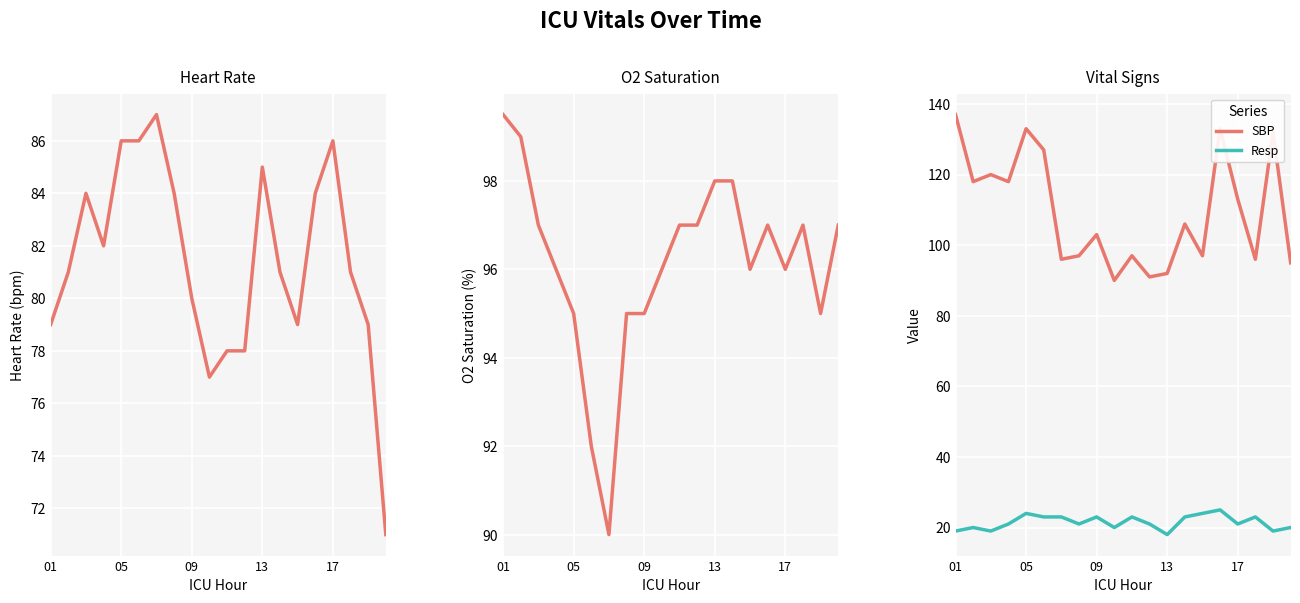

The SBP series shows 40.2 at 01. True or false?

False